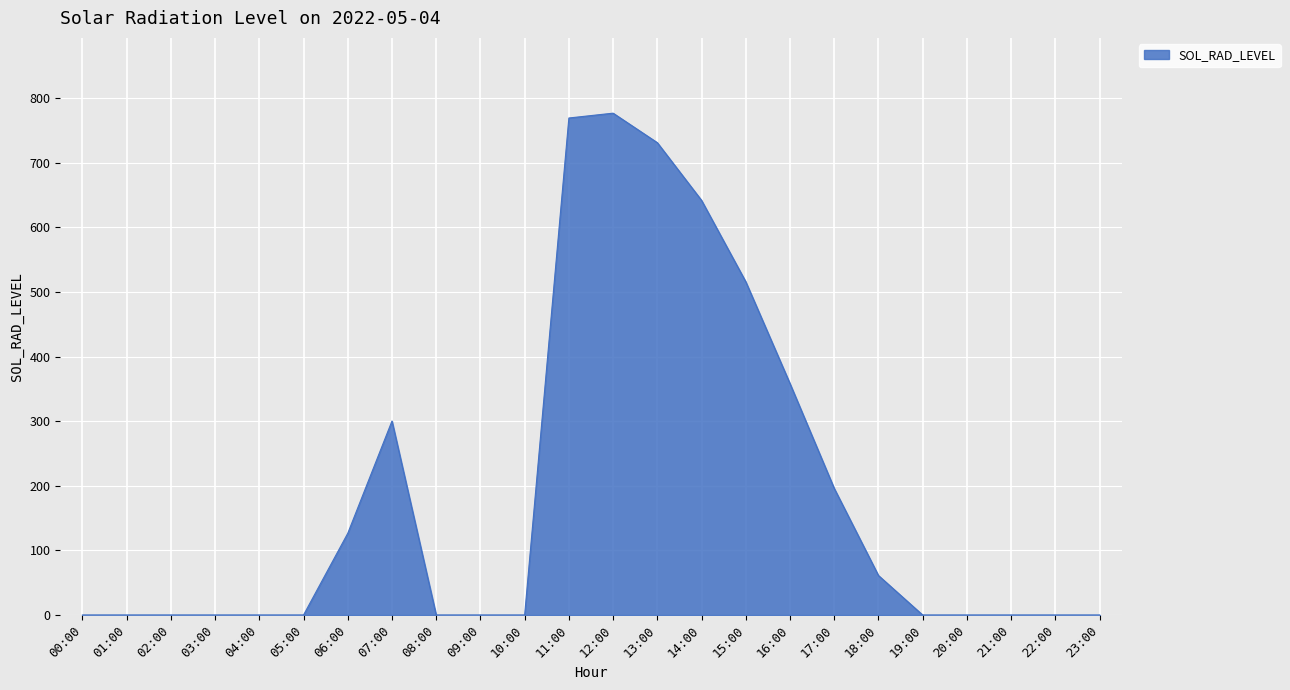

Where is the data nearest to the value 388?

16:00